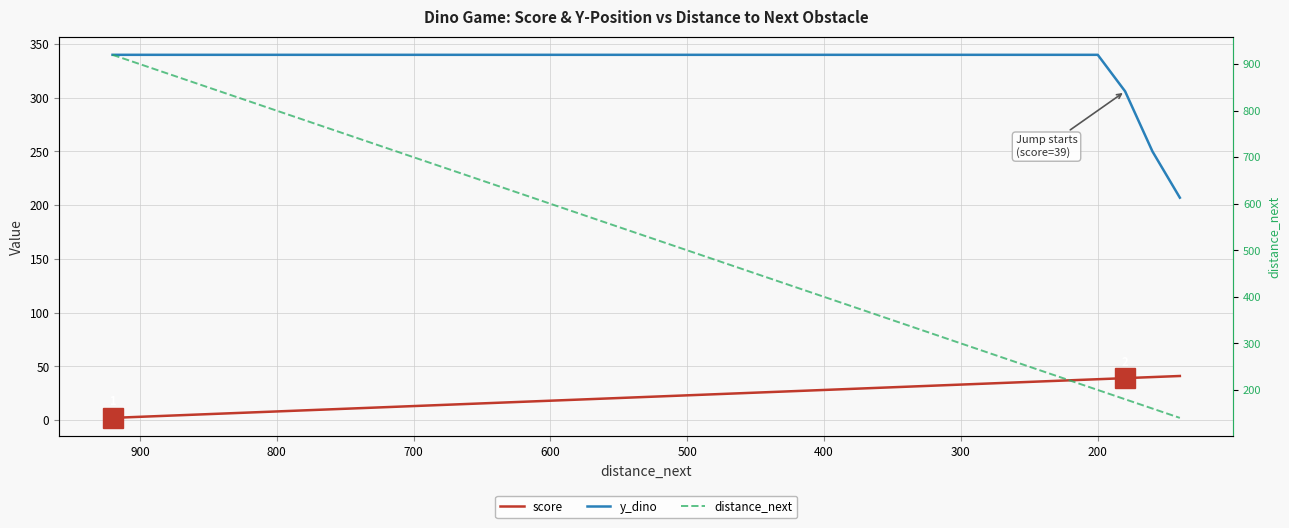

Count the number of data series in this chart.

3